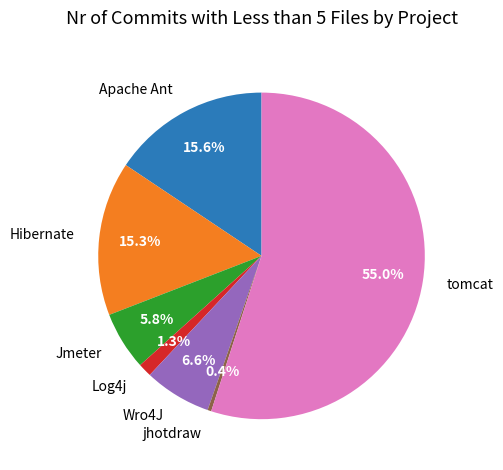

To the nearest percent, what percentage of the pie is Log4j?

1%